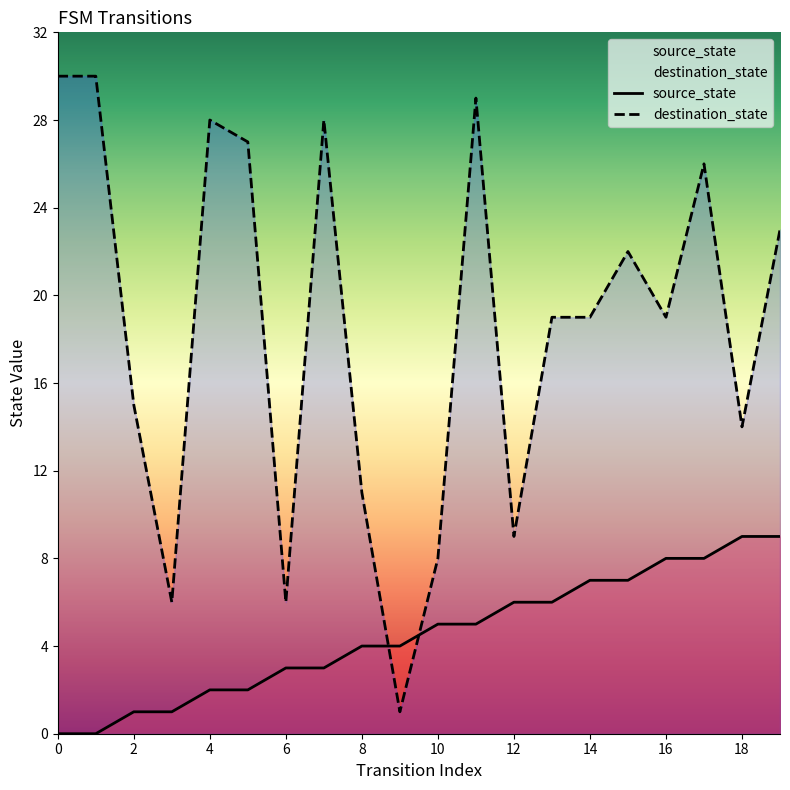

What are all the series names shown in the legend?

source_state, destination_state